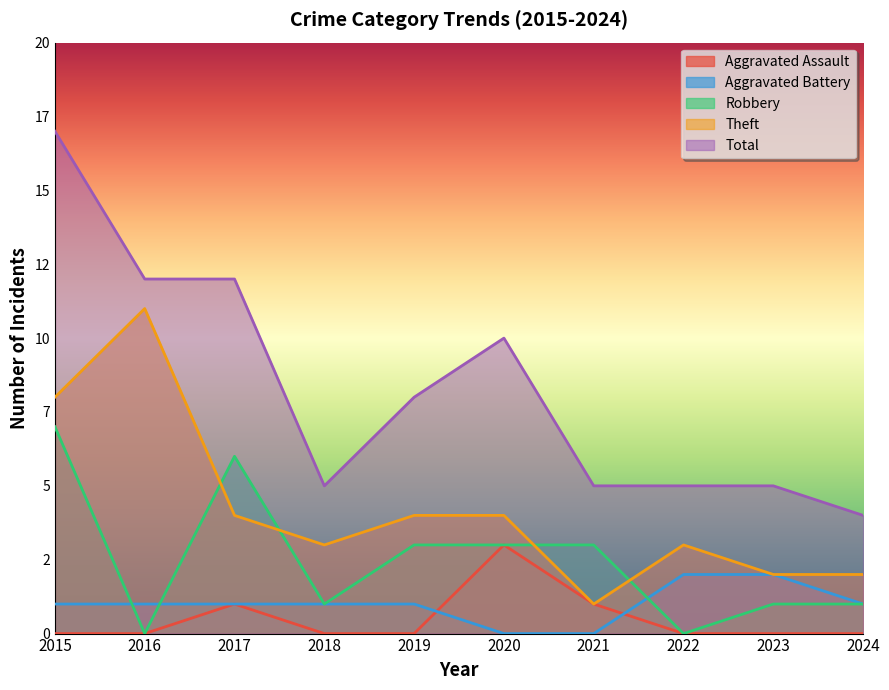

True or false: Total and Aggravated Assault intersect in this chart.

False